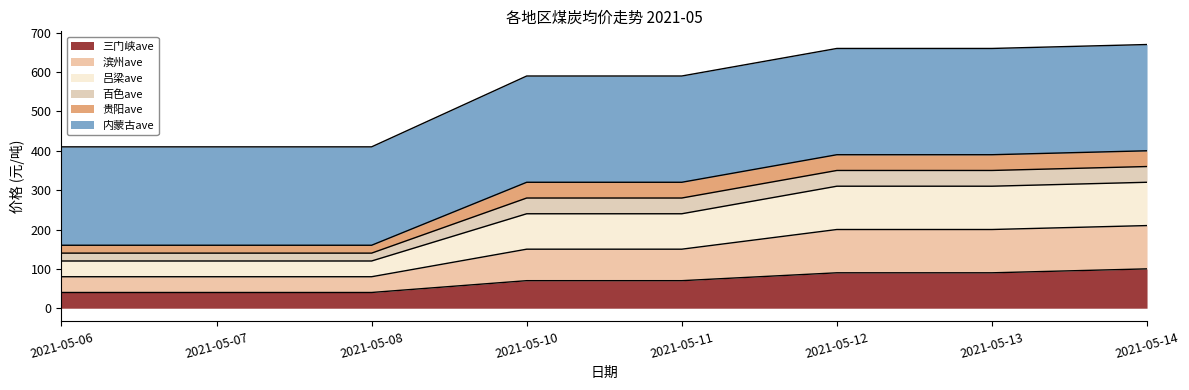

True or false: 三门峡ave and 吕梁ave intersect in this chart.

False